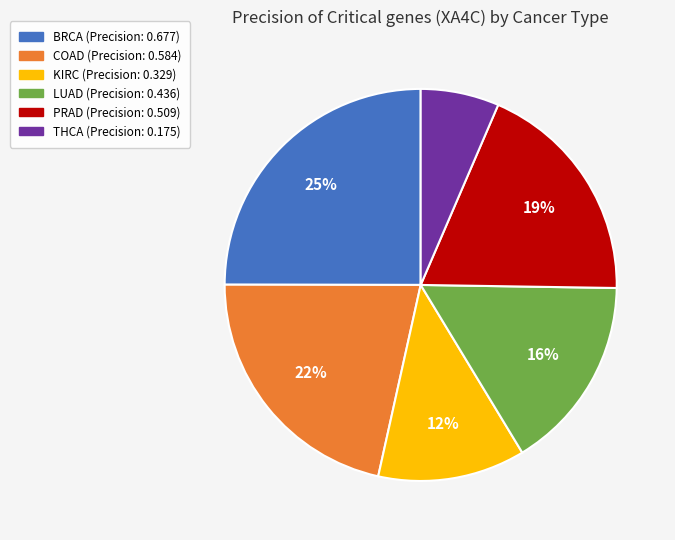

Do KIRC and COAD together represent more than half of the pie?

No